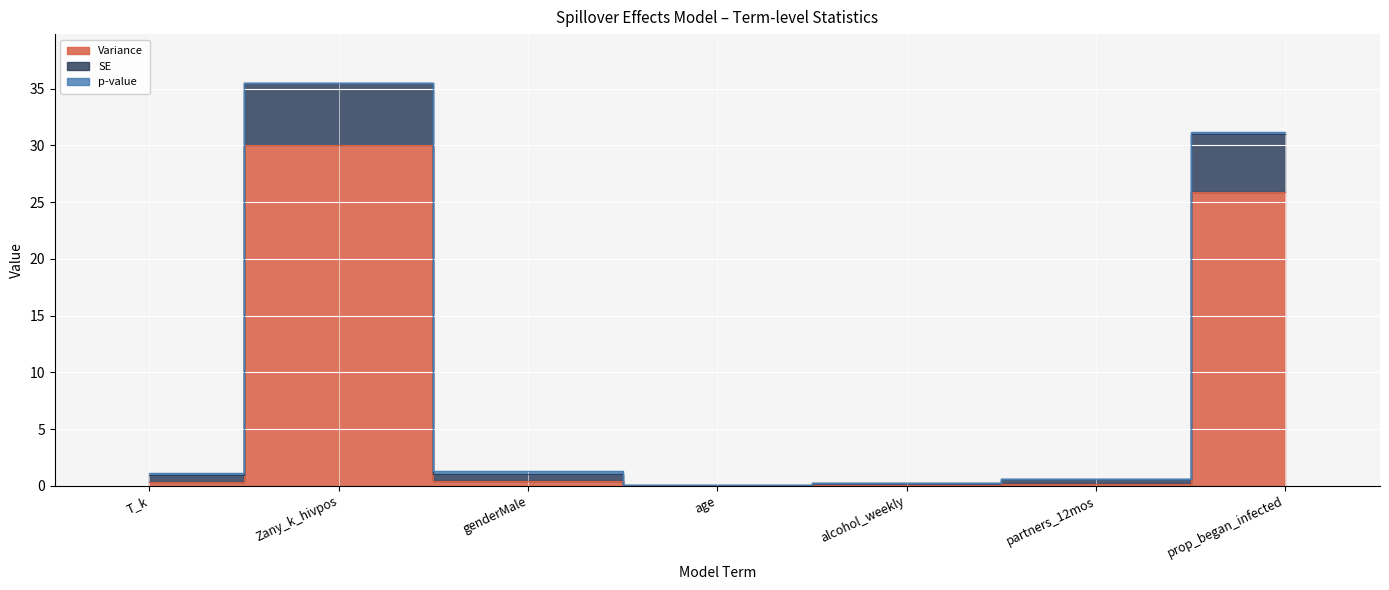

At which category is the sum across all series the highest?

Zany_k_hivpos